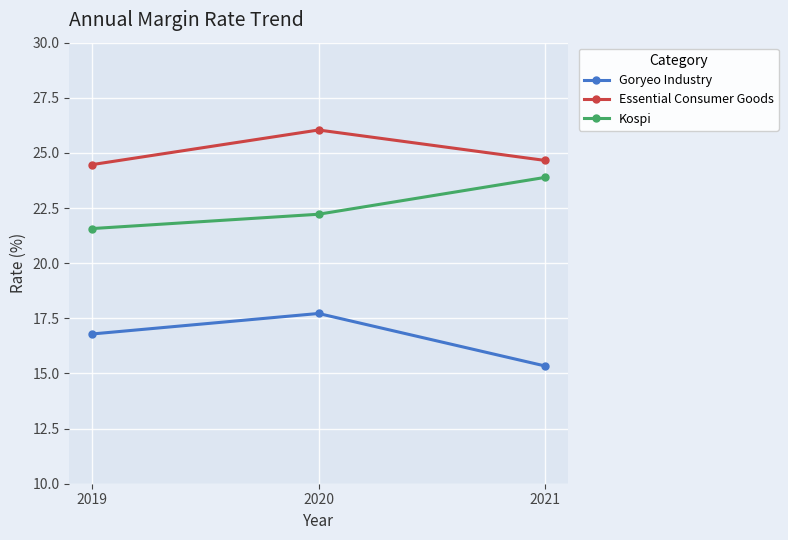

What is the value of the Essential Consumer Goods point at the 2nd from the left?

26.0